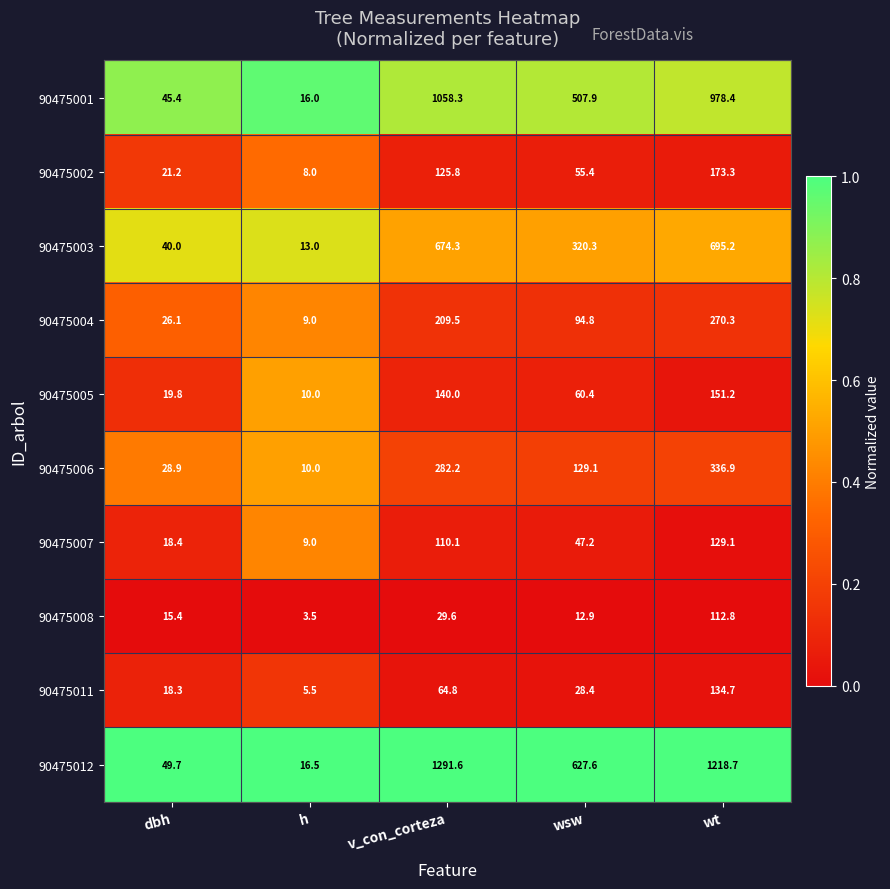

Is it true that 90475012 equals 1291.6 at v_con_corteza?

True